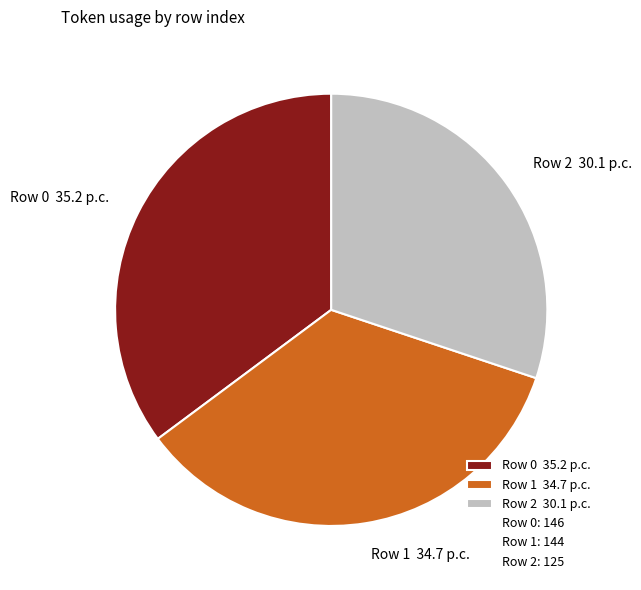

Is it true that Row 2 30.1 p.c. is 17% of the pie?

False